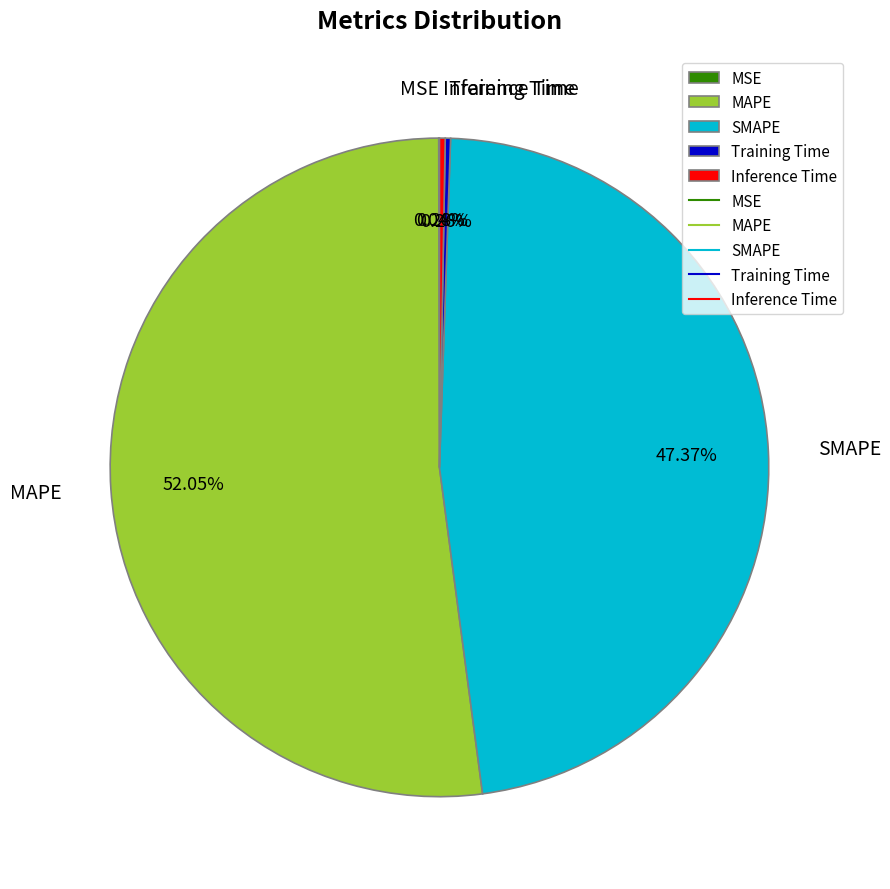

Is it true that MAPE is 40% of the pie?

False